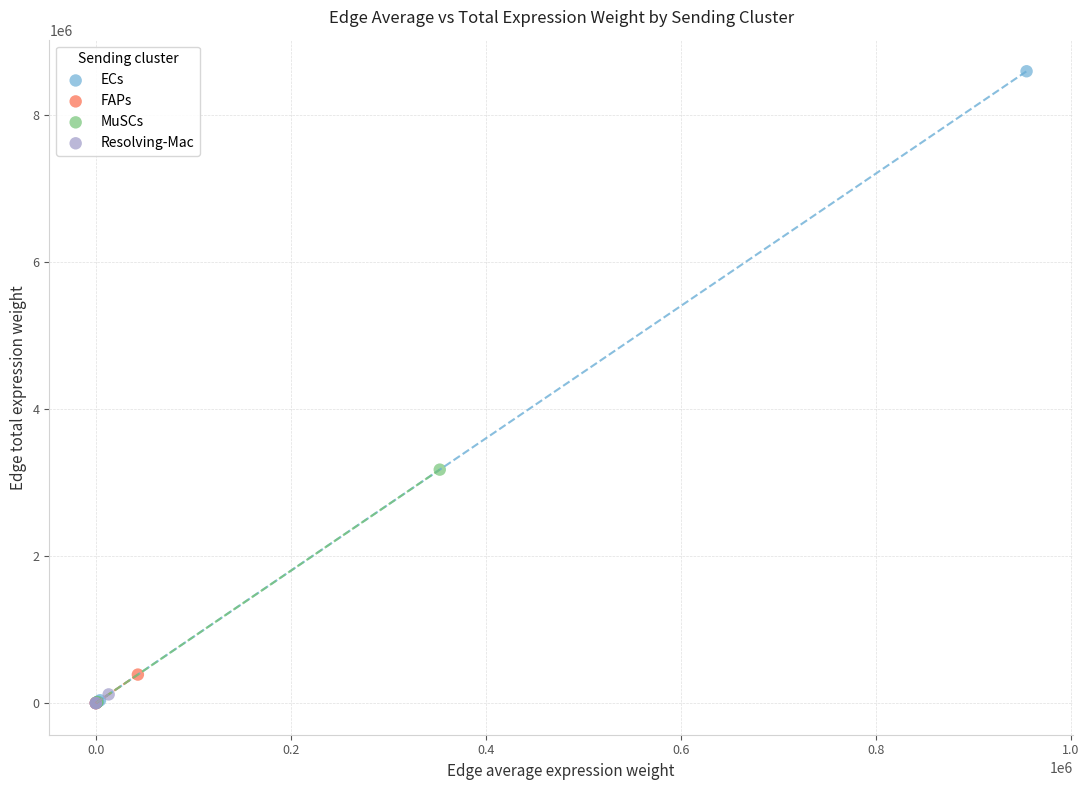

Which series reaches the maximum Y coordinate?

ECs